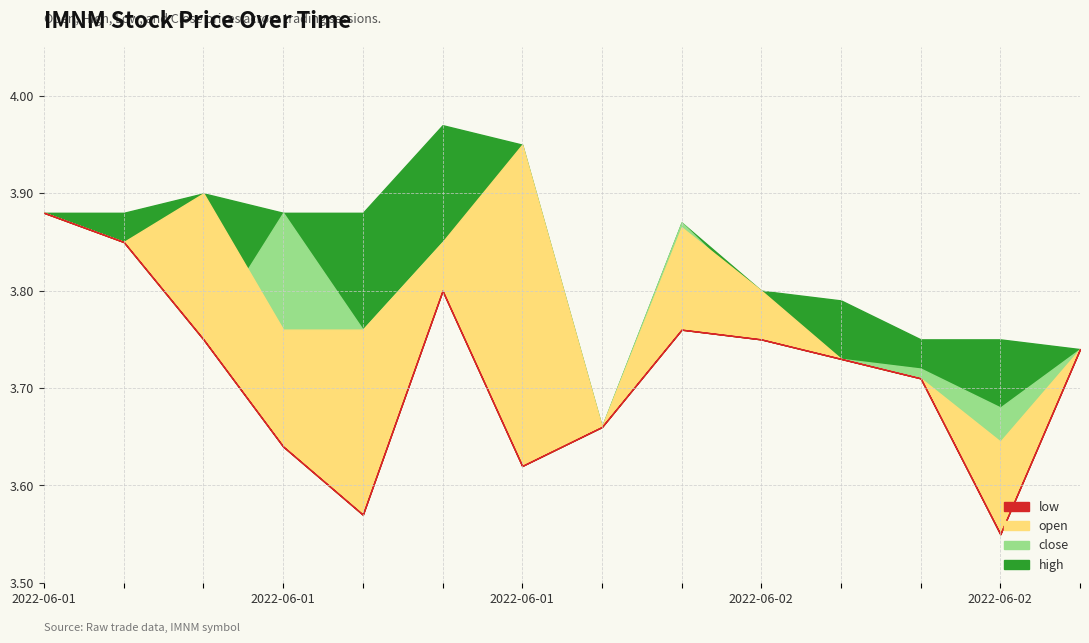

How many distinct data groups are displayed?

4